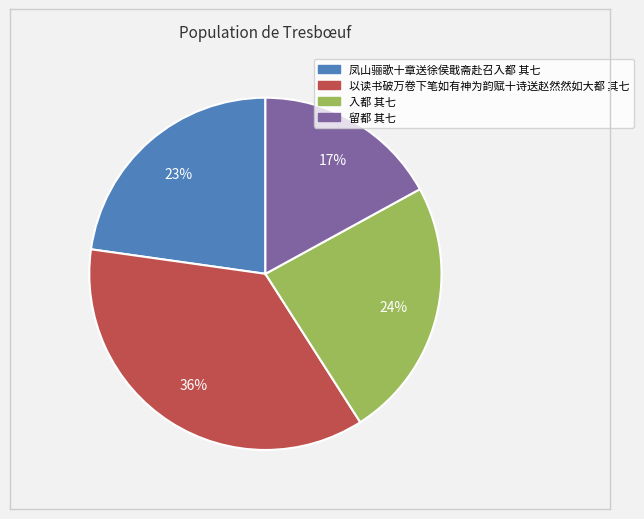

Does any single category account for the majority?

No